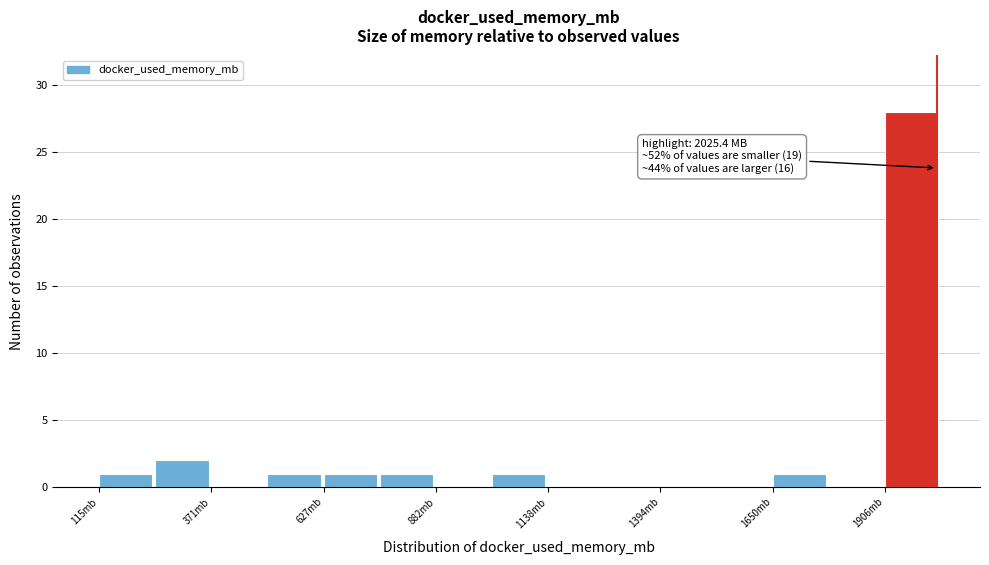

Around what value on the x-axis is the tallest bar? Give the approximate position of its centre, as read against the axis.

1950